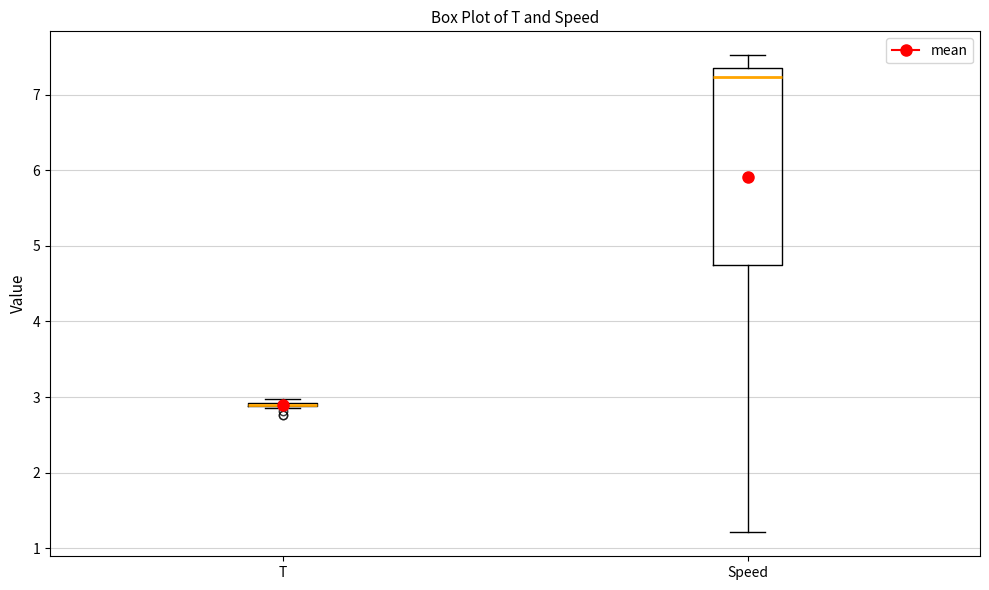

Which box is the tallest, from its lower edge to its upper edge?

Speed